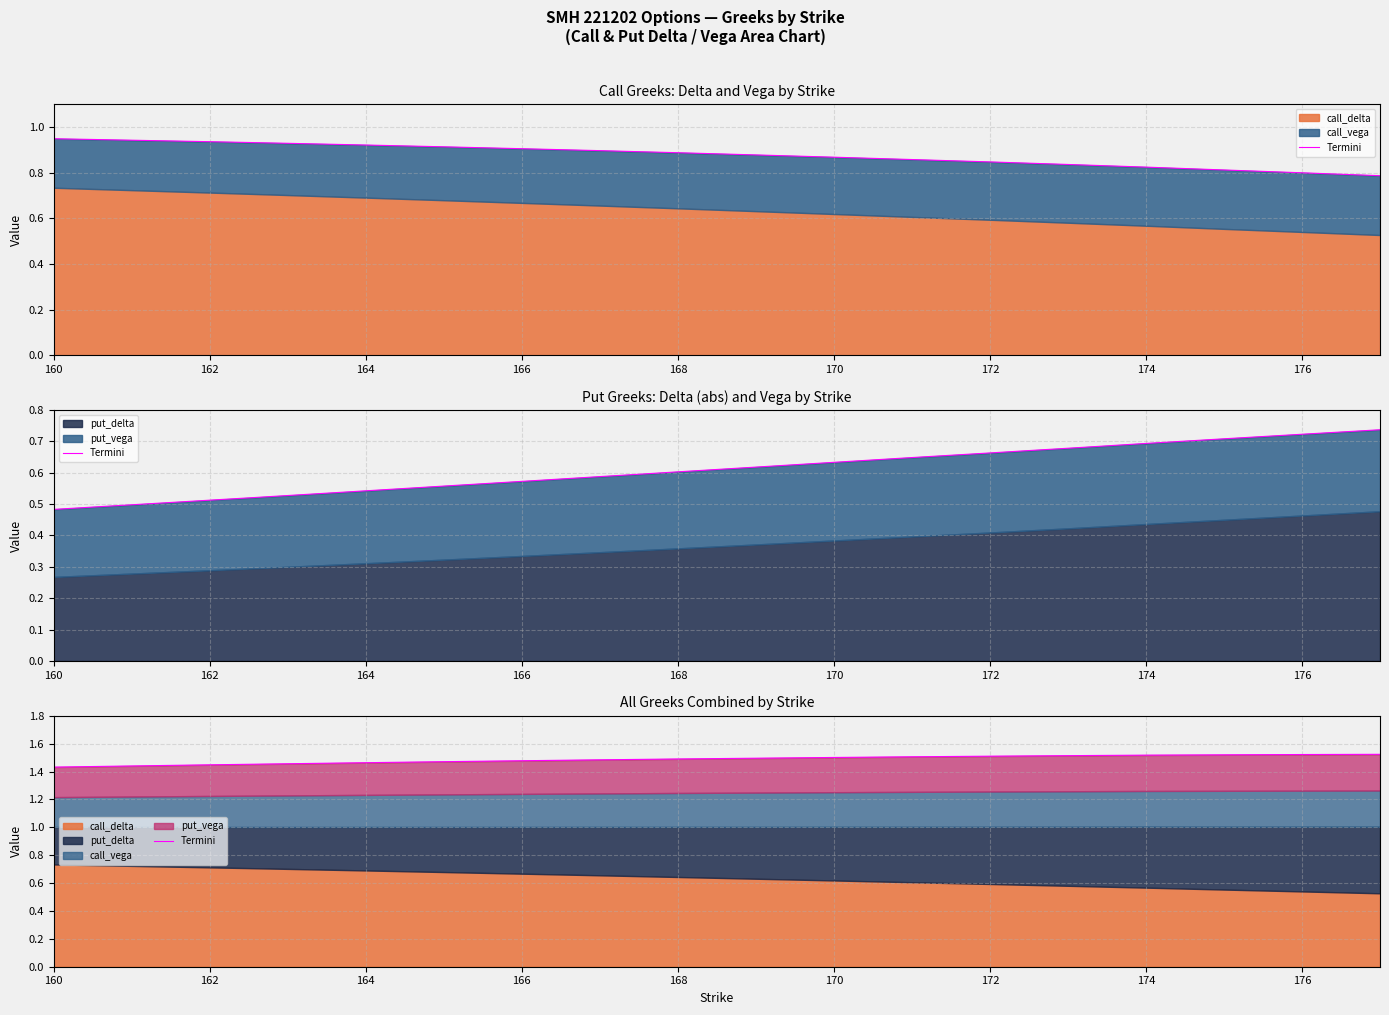

True or false: the data shows 1.4 at 160.

True